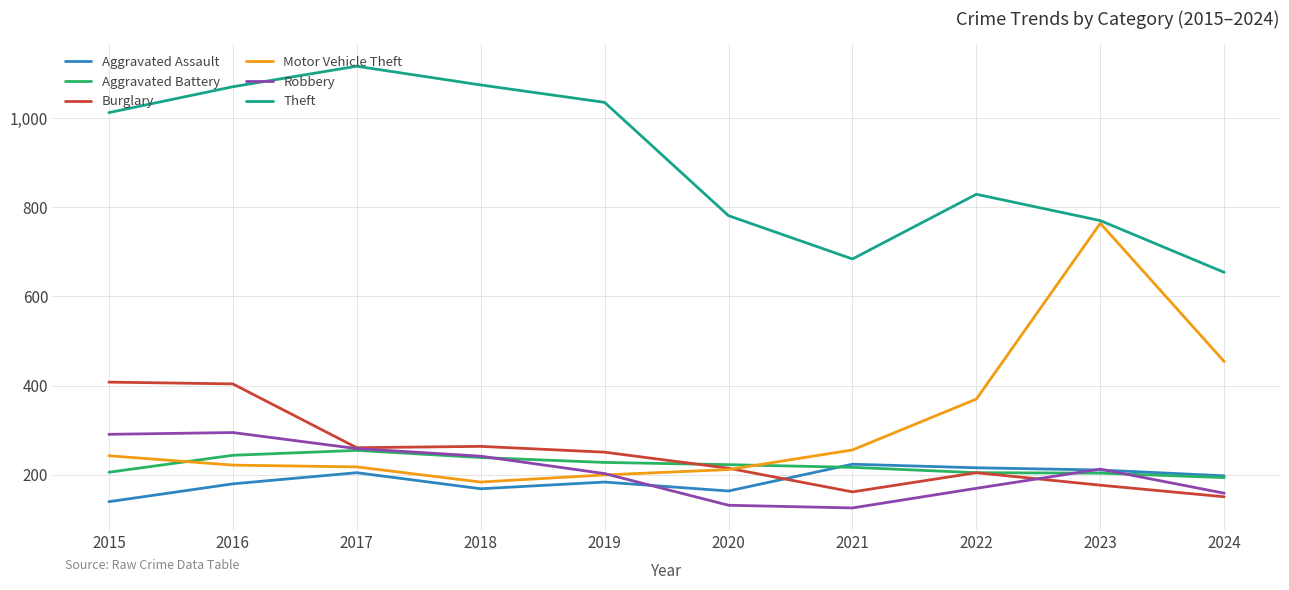

List the series in order of their peak value, highest first.

Theft, Motor Vehicle Theft, Burglary, Robbery, Aggravated Battery, Aggravated Assault